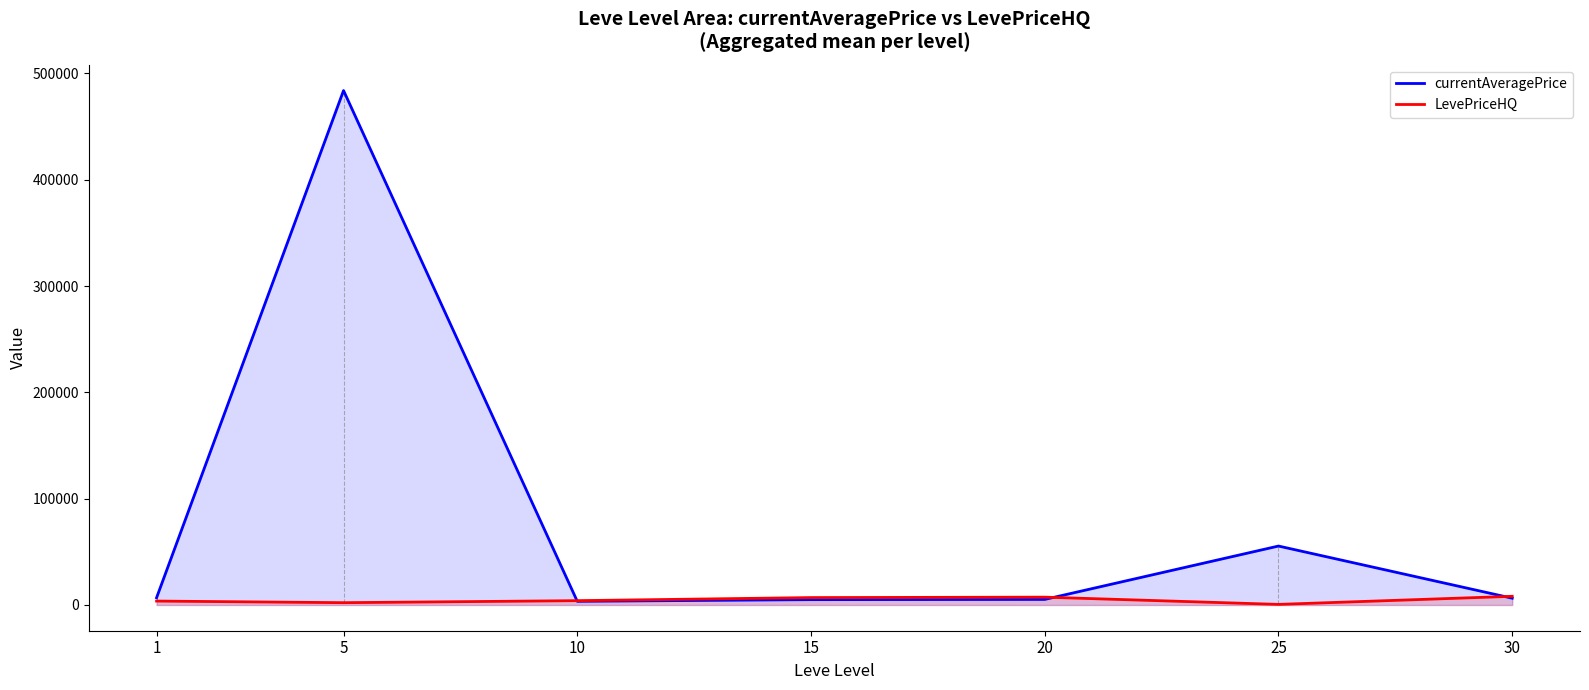

True or false: LevePriceHQ and currentAveragePrice intersect in this chart.

True